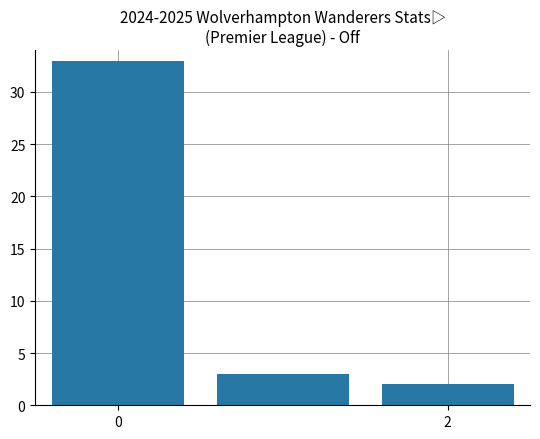

What is the maximum value shown in the chart?

33